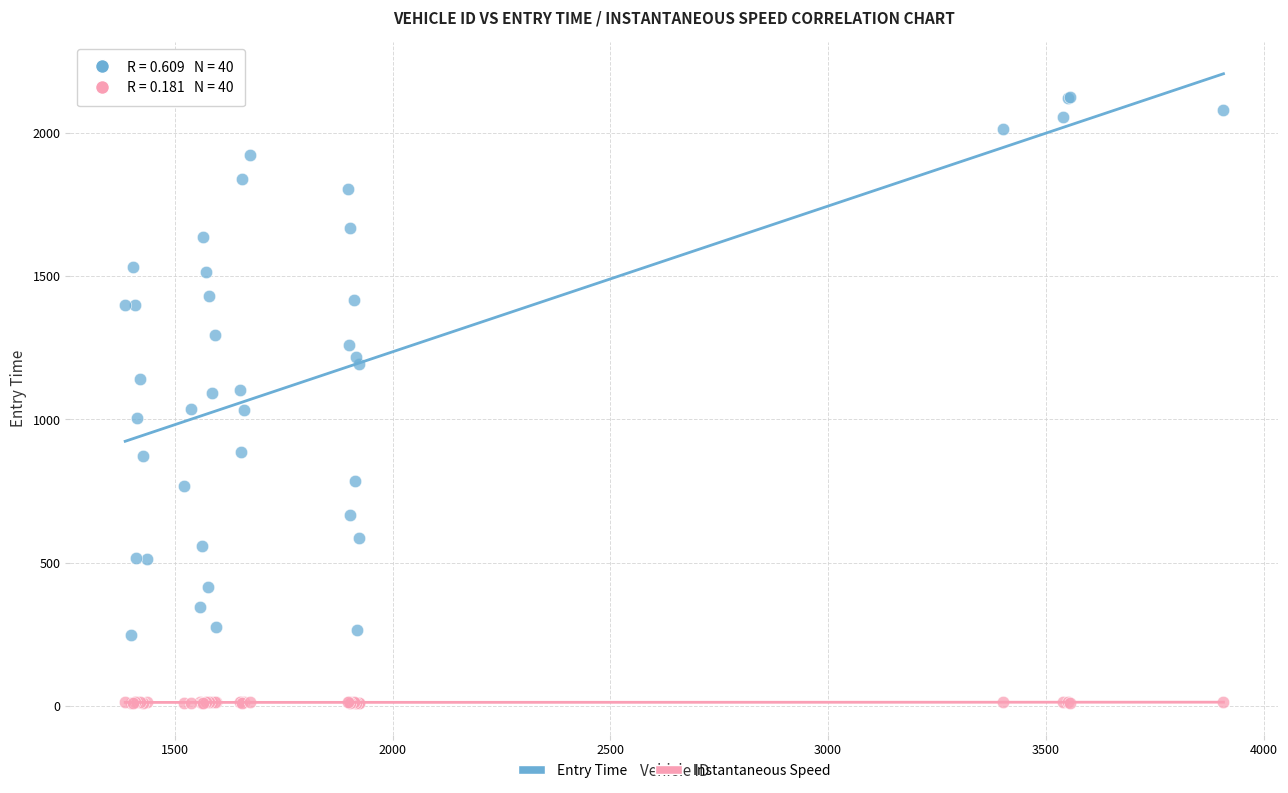

Which series contains the highest Y value?

Entry Time